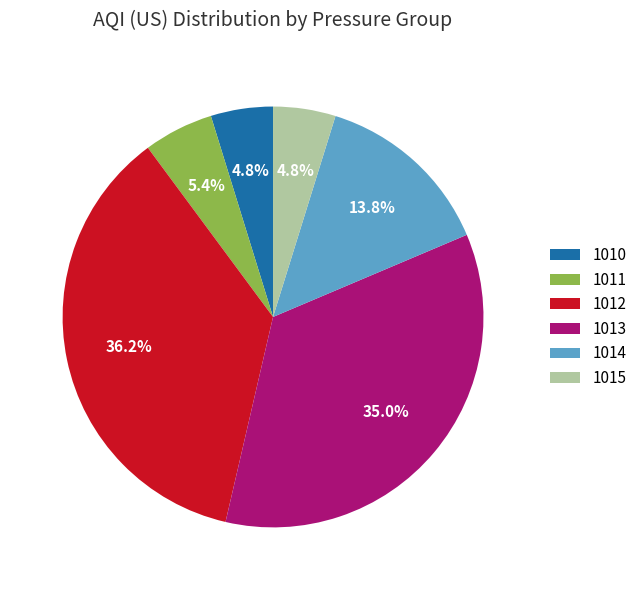

Count the number of slices in the pie.

6